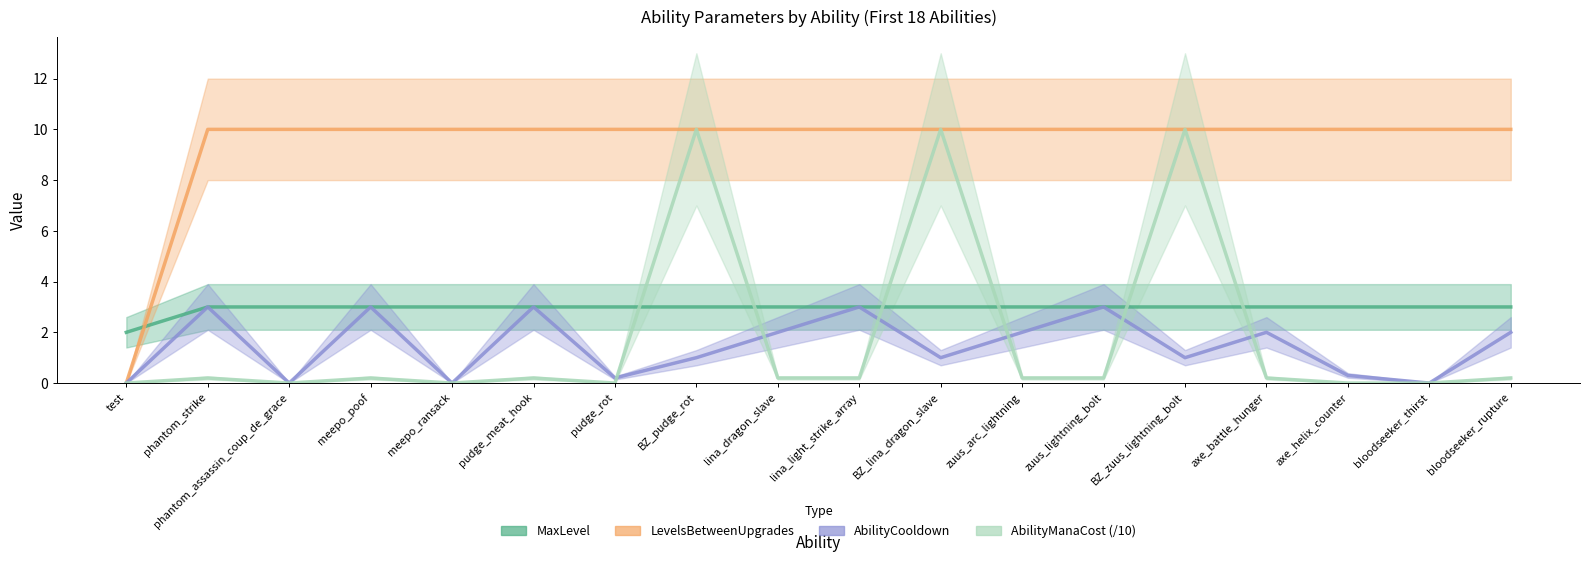

Reading left to right, extract all data points from this chart.

MaxLevel: 2.0	3.0	3.0	3.0	3.0	3.0	3.0	3.0	3.0	3.0	3.0	3.0	3.0	3.0	3.0	3.0	3.0	3.0
LevelsBetweenUpgrades: 0.0	10.0	10.0	10.0	10.0	10.0	10.0	10.0	10.0	10.0	10.0	10.0	10.0	10.0	10.0	10.0	10.0	10.0
AbilityCooldown: 0.0	3.0	0.0	3.0	0.0	3.0	0.2	1.0	2.0	3.0	1.0	2.0	3.0	1.0	2.0	0.3	0.0	2.0
AbilityManaCost: 0.0	0.2	0.0	0.2	0.0	0.2	0.0	10.0	0.2	0.2	10.0	0.2	0.2	10.0	0.2	0.0	0.0	0.2